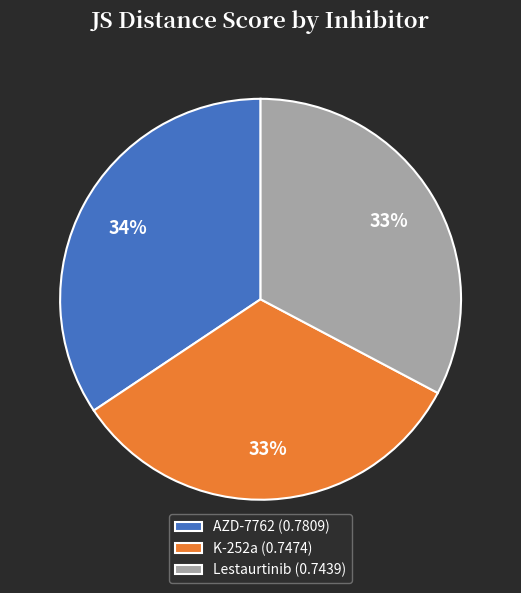

Is AZD-7762 the majority of the pie?

No